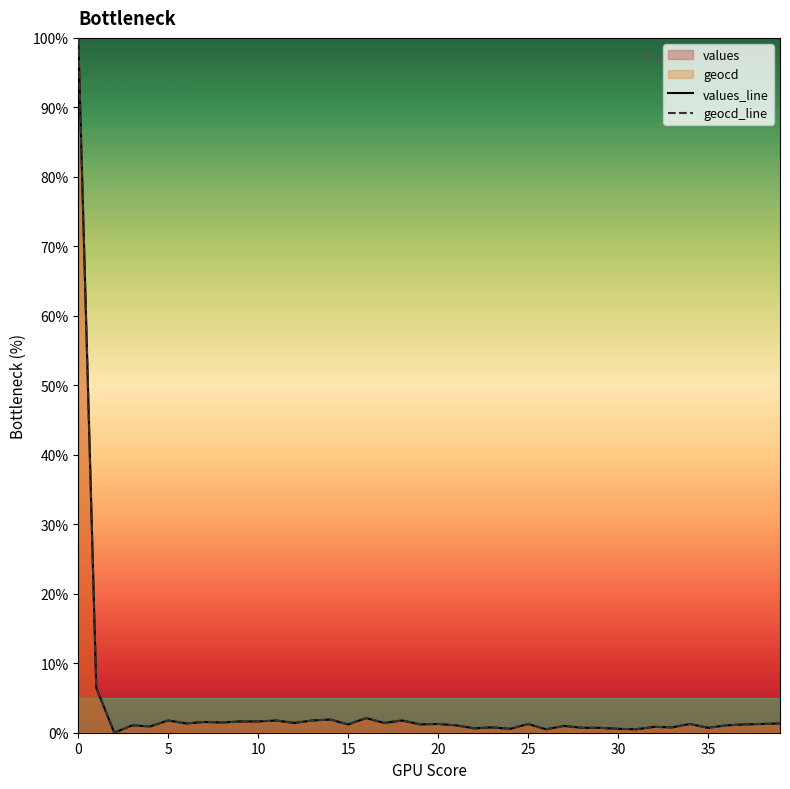

True or false: values_line and geocd_line intersect in this chart.

False